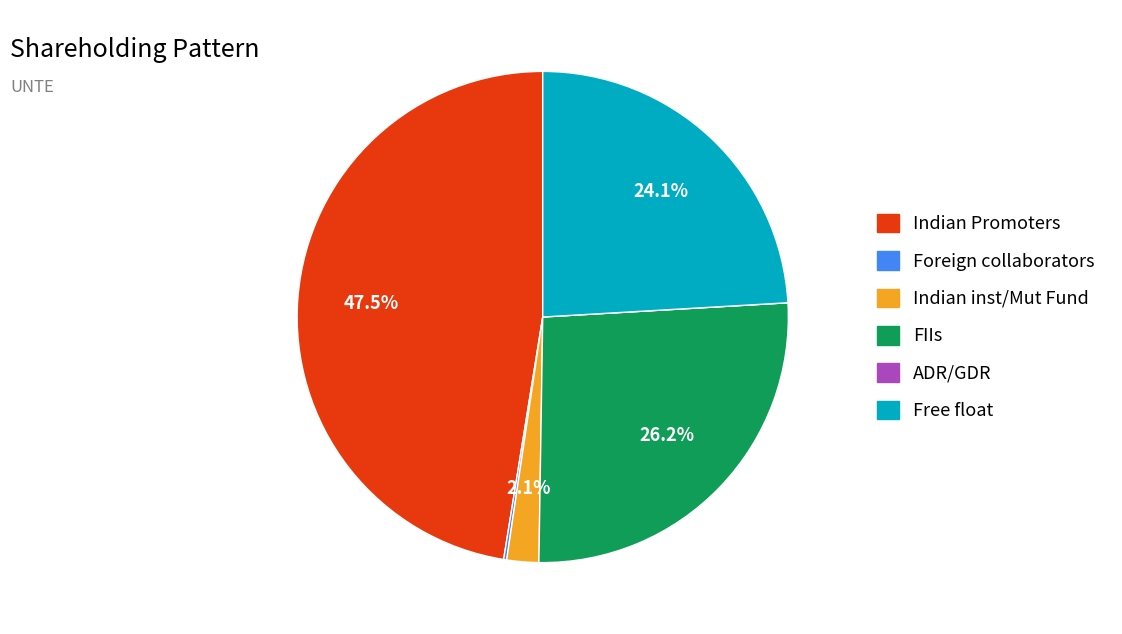

Is Indian Promoters the majority of the pie?

No